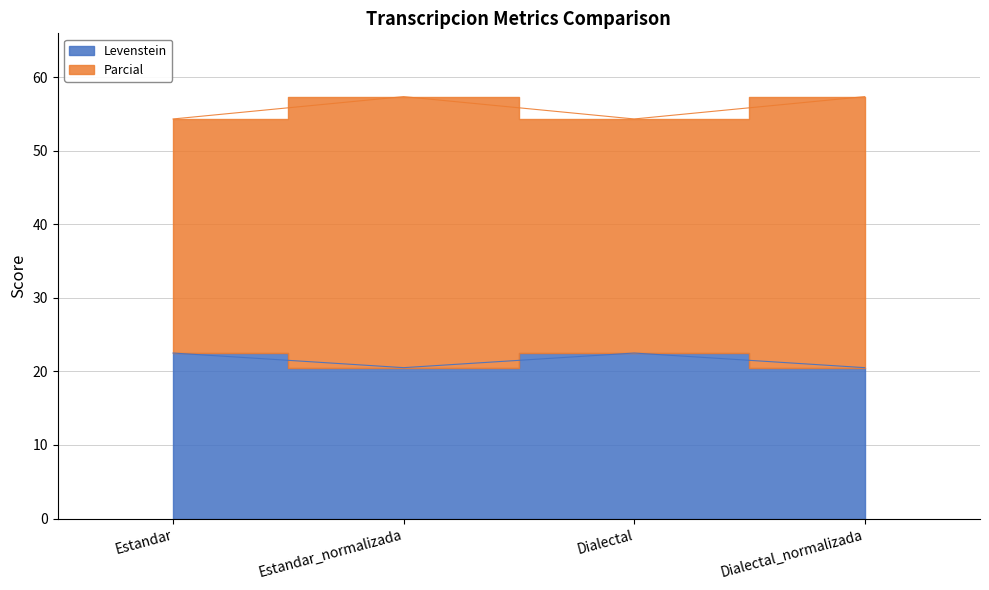

How many values in the Levenstein series exceed 22?

2